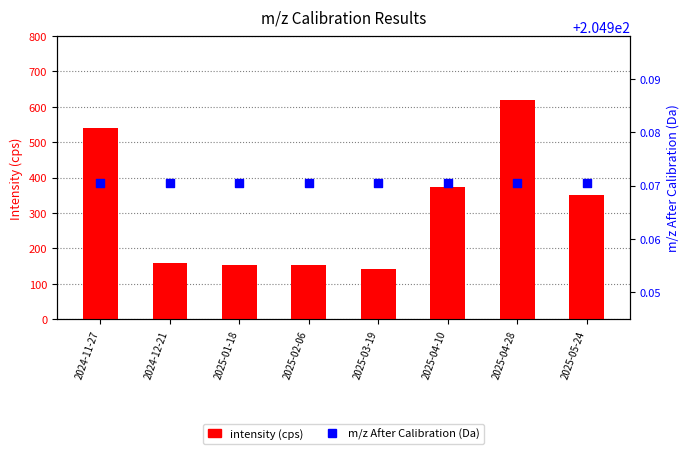

Which series reaches the maximum Y coordinate?

intensity (cps)